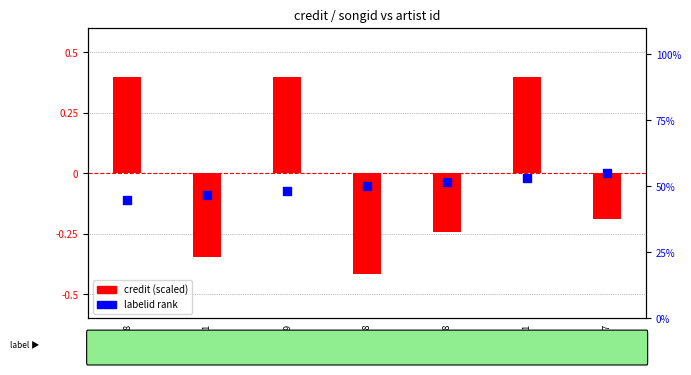

At how many categories does at least one series exceed 18?

7